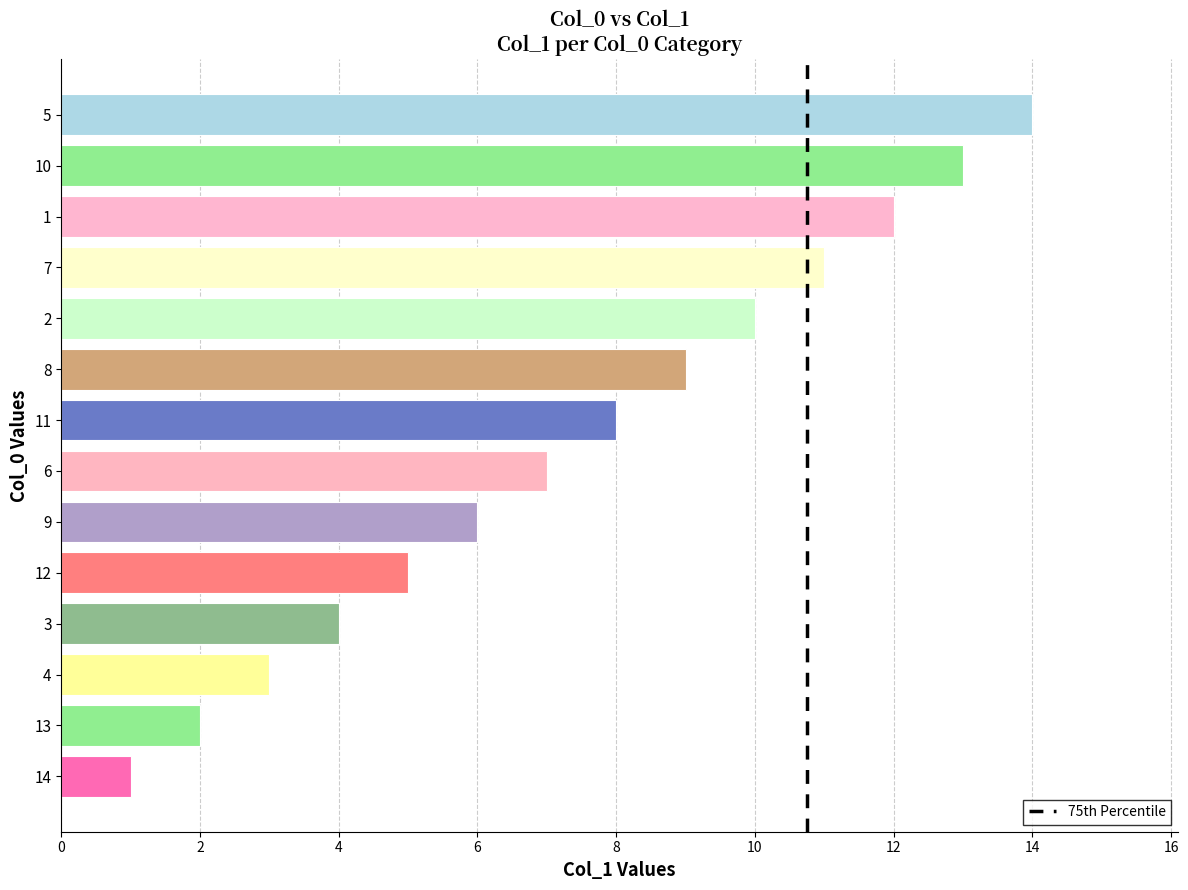

How many bars are there in total?

14